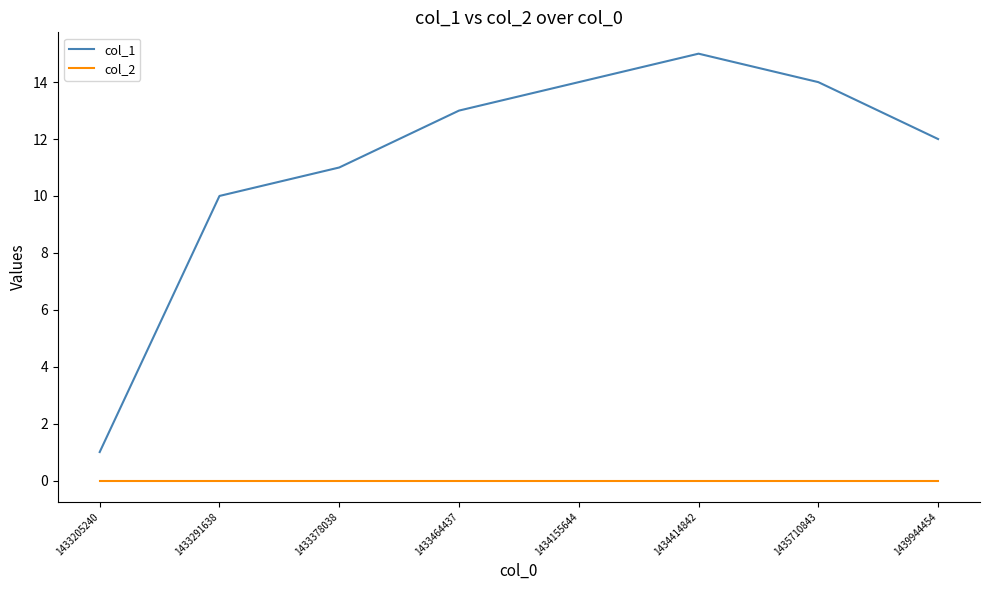

Reading right to left, extract all data points from this chart.

col_1: 1439944454=12	1435710843=14	1434414842=15	1434155644=14	1433464437=13	1433378038=11	1433291638=10	1433205240=1
col_2: 1439944454=0	1435710843=0	1434414842=0	1434155644=0	1433464437=0	1433378038=0	1433291638=0	1433205240=0